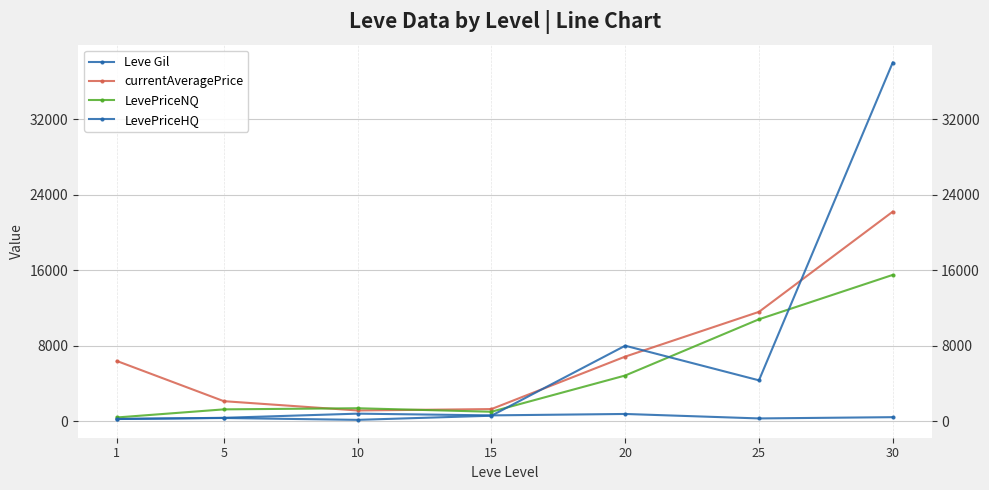

Does the chart have visible grid lines?

Yes